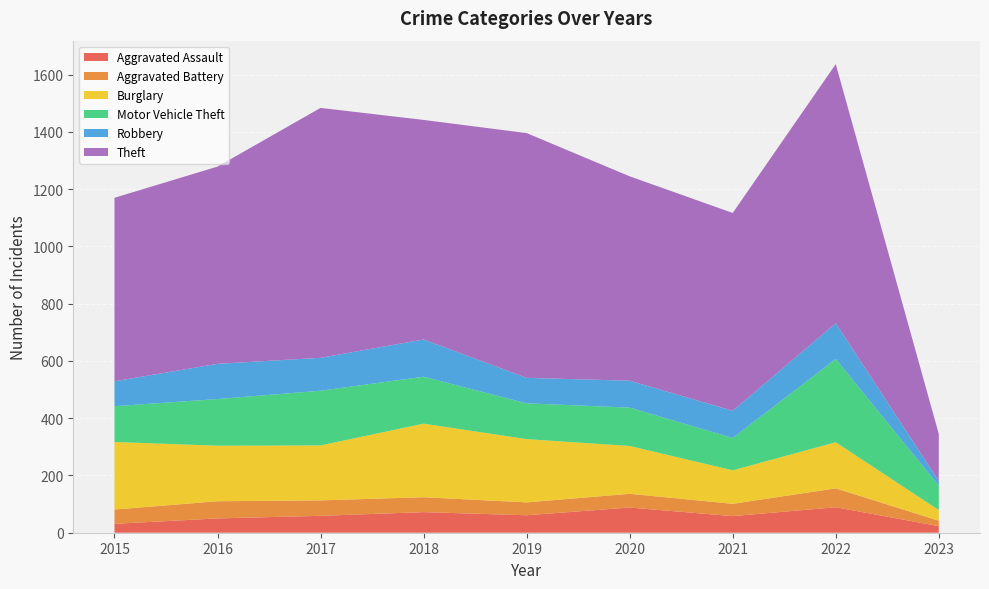

Reading left to right, list all the values displayed in this chart.

Aggravated Assault: 31	50	59	72	61	88	58	89	23
Aggravated Battery: 50	60	54	52	45	48	43	66	19
Burglary: 236	194	192	257	221	167	117	161	37
Motor Vehicle Theft: 125	163	191	164	125	134	113	291	85
Robbery: 87	123	115	130	89	94	95	125	17
Theft: 641	689	873	767	855	714	691	905	164